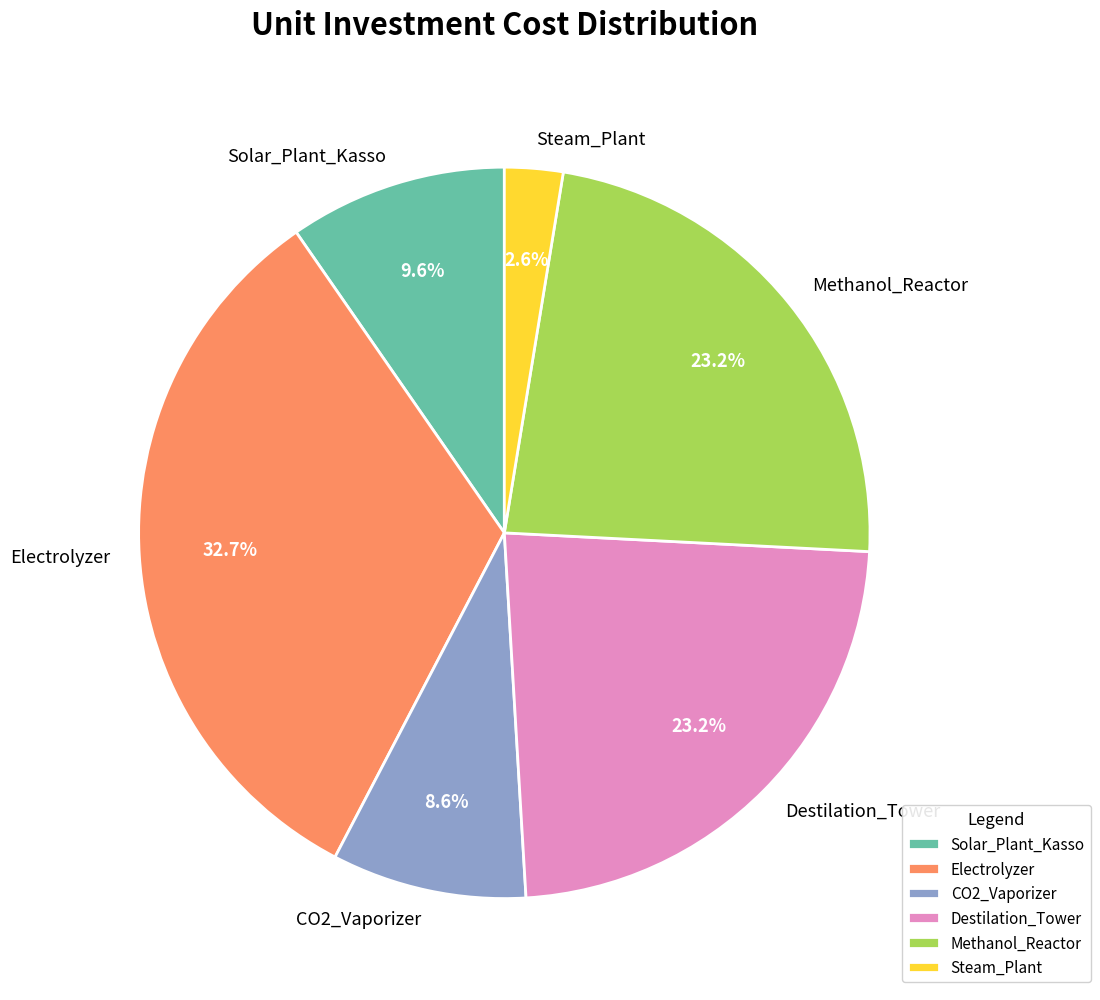

To the nearest percent, what portion does Destilation_Tower represent?

23%